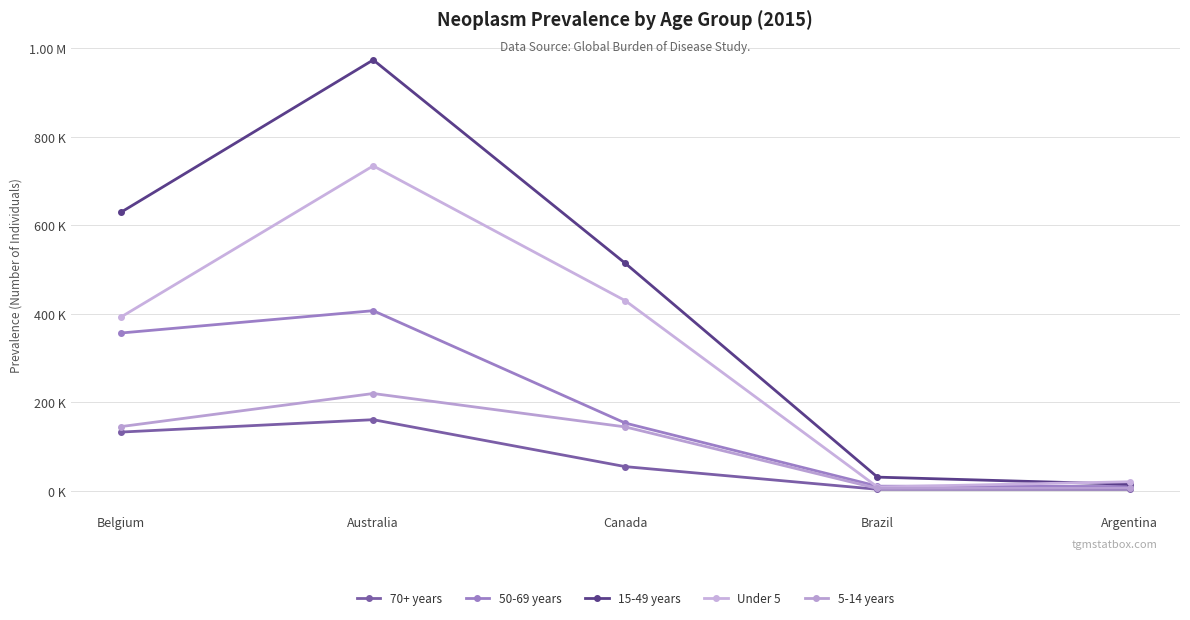

Does the chart have visible grid lines?

Yes